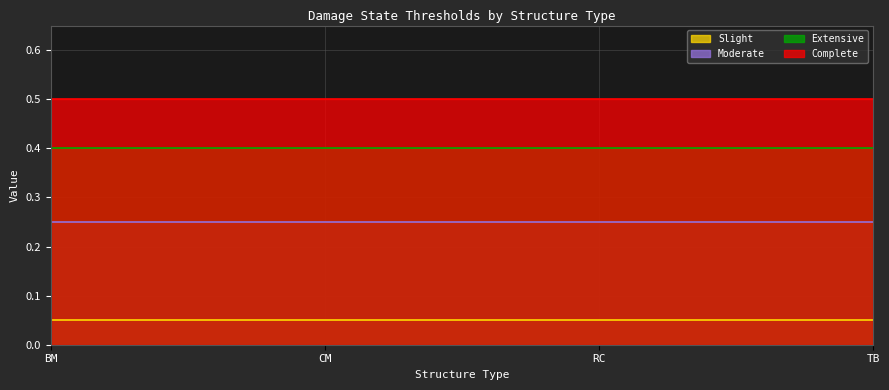

Rank the categories by Complete value from lowest to highest.

BM, CM, RC, TB